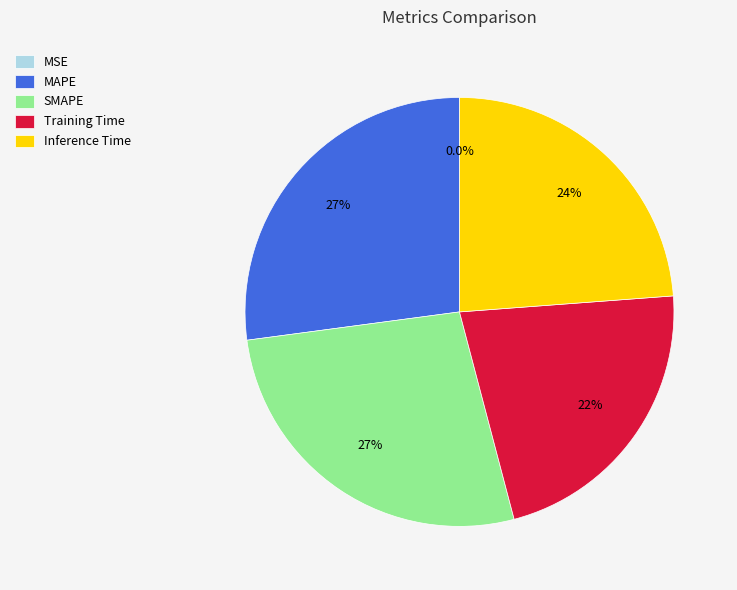

To the nearest percent, what percentage of the pie is SMAPE?

27%